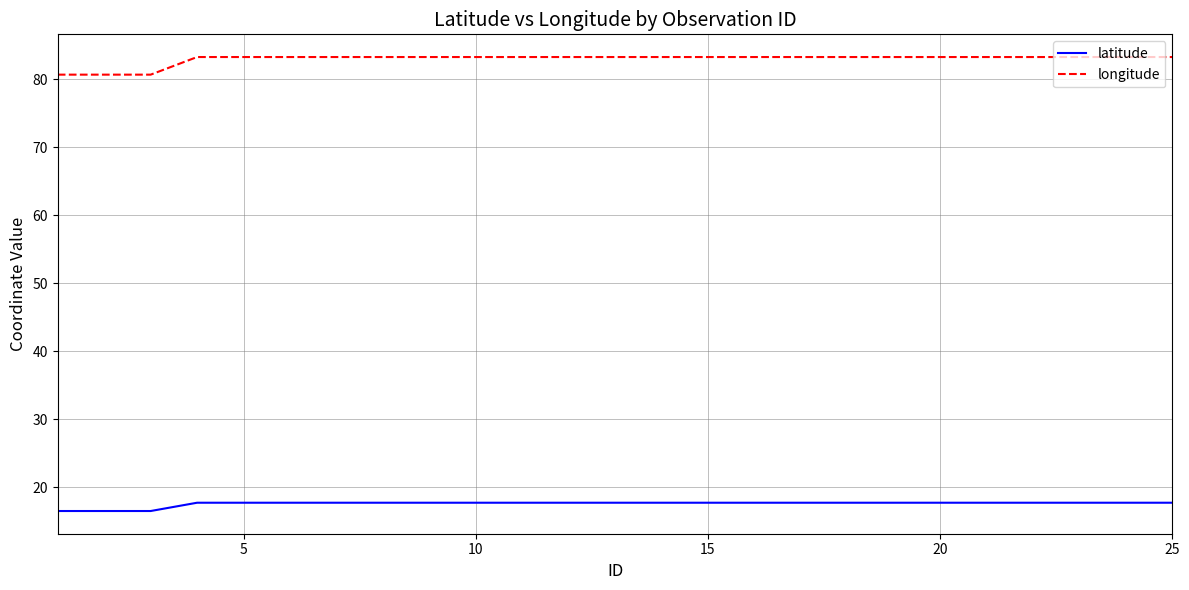

Reading right to left, list all the values displayed in this chart.

latitude: 17.7	17.7	17.7	17.7	17.7	17.7	17.7	17.7	17.7	17.7	17.7	17.7	17.7	17.7	17.7	17.7	17.7	17.7	17.7	17.7	17.7	17.7	16.5	16.5	16.5
longitude: 83.2	83.2	83.2	83.2	83.2	83.2	83.2	83.2	83.2	83.2	83.2	83.2	83.2	83.2	83.2	83.2	83.2	83.2	83.2	83.2	83.2	83.2	80.6	80.6	80.6